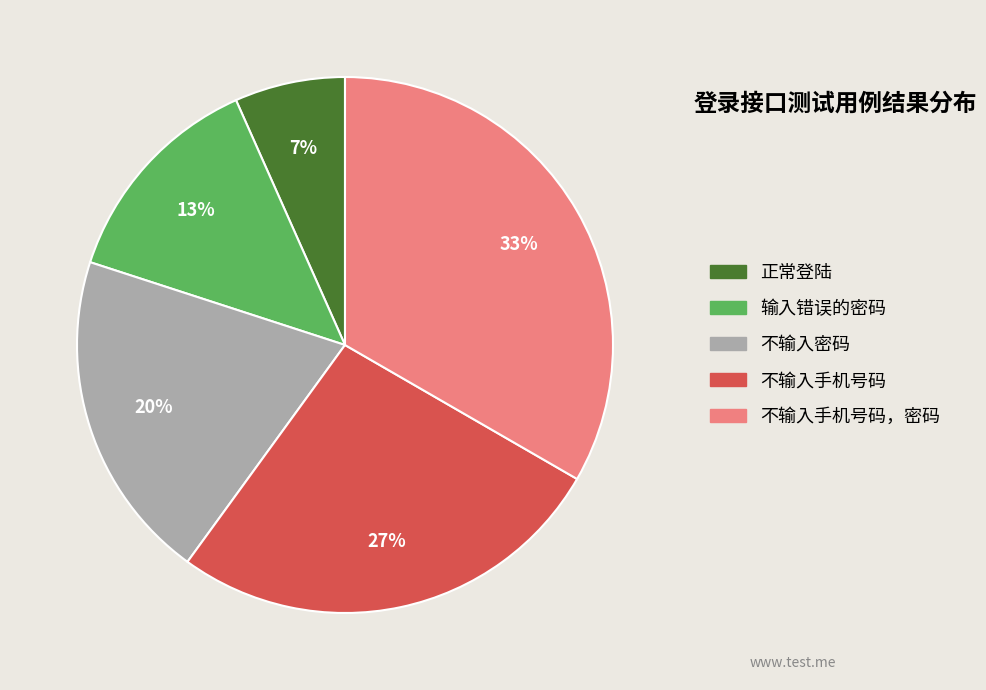

Count the number of slices in the pie.

5